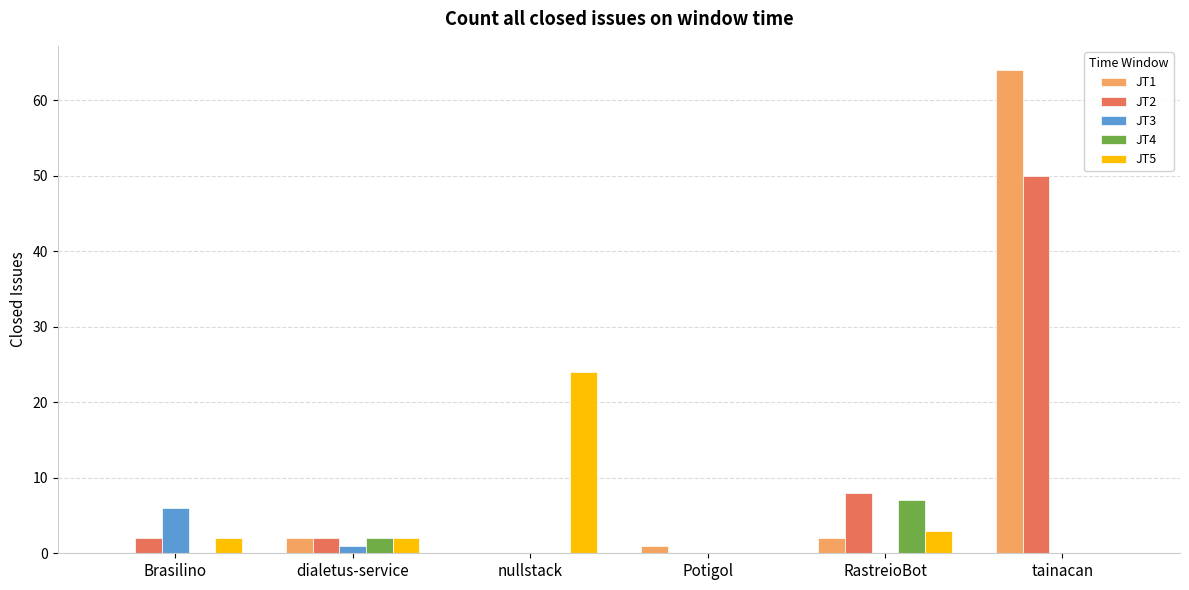

The value of JT5 at Potigol is -12. True or false?

False